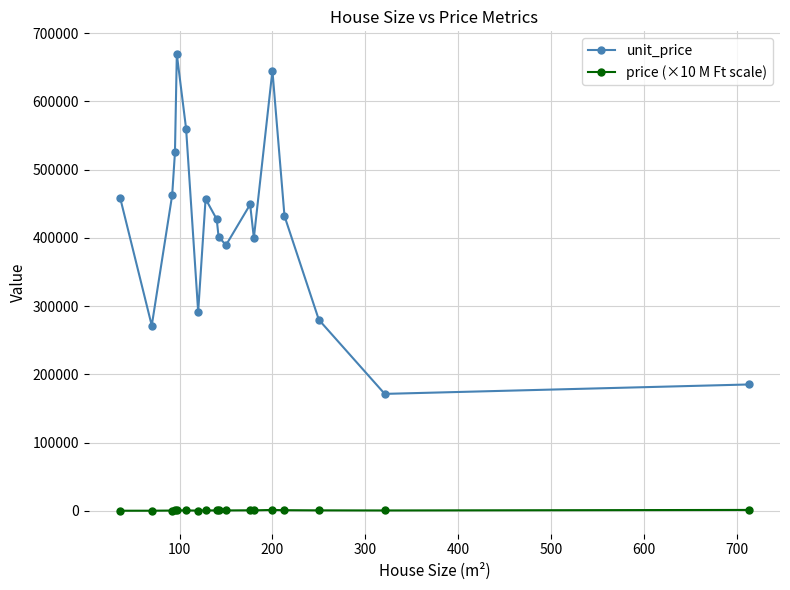

At how many categories does at least one series exceed 71695?

18